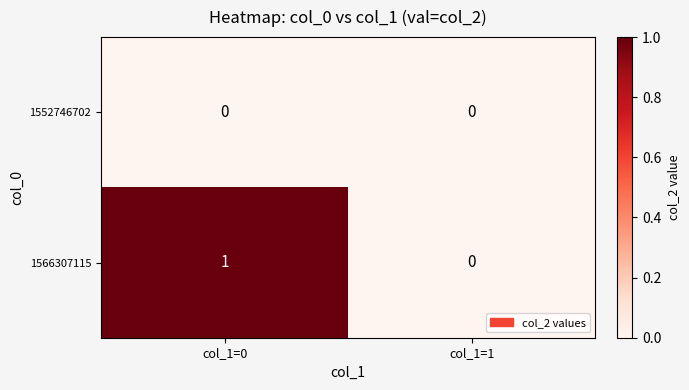

The value of 1566307115 at col_1=0 is 2. True or false?

False